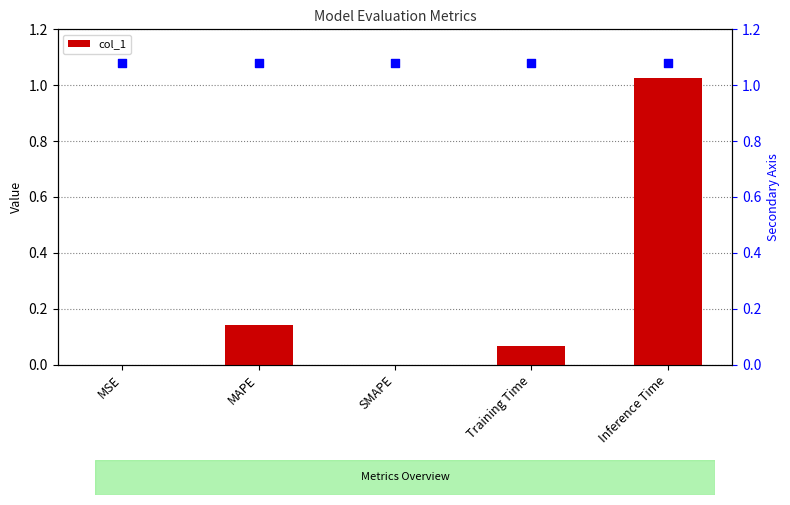

True or false: col_1 has a value of 0.2 at MAPE.

False